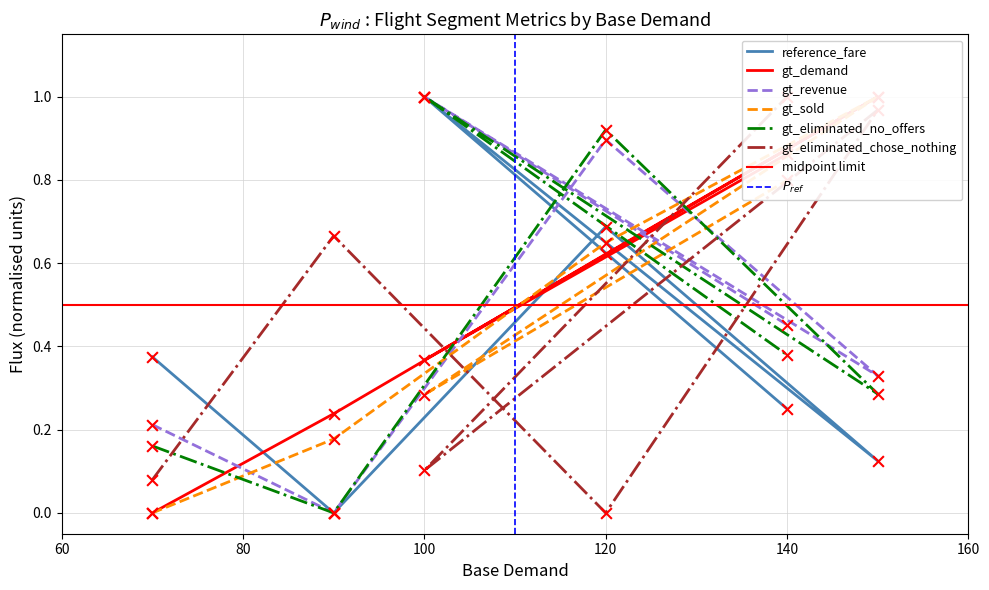

Which series has the largest total across all categories?

gt_demand